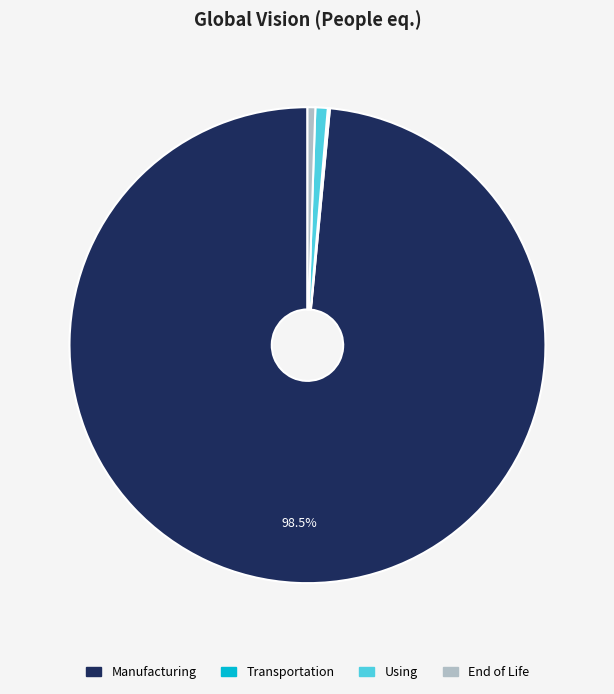

Combined, do End of Life and Using account for over 50%?

No